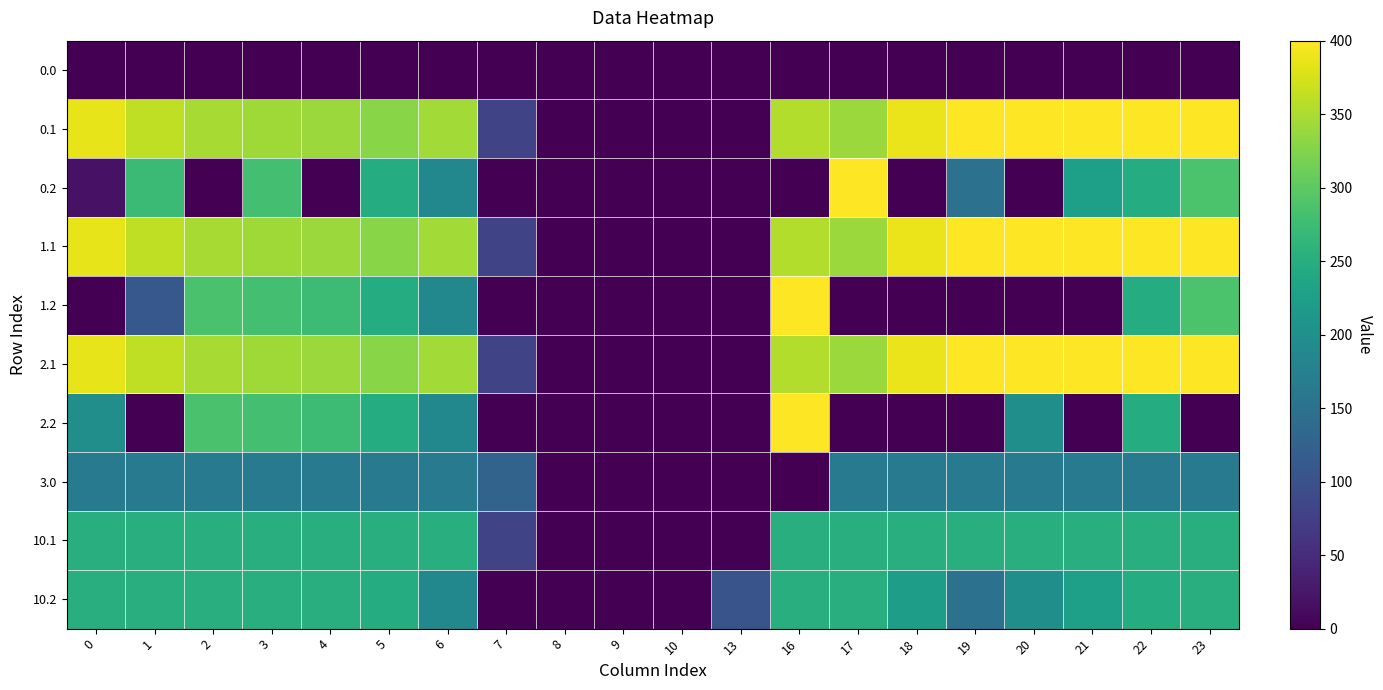

Which has a higher value, 16 or 20?

16